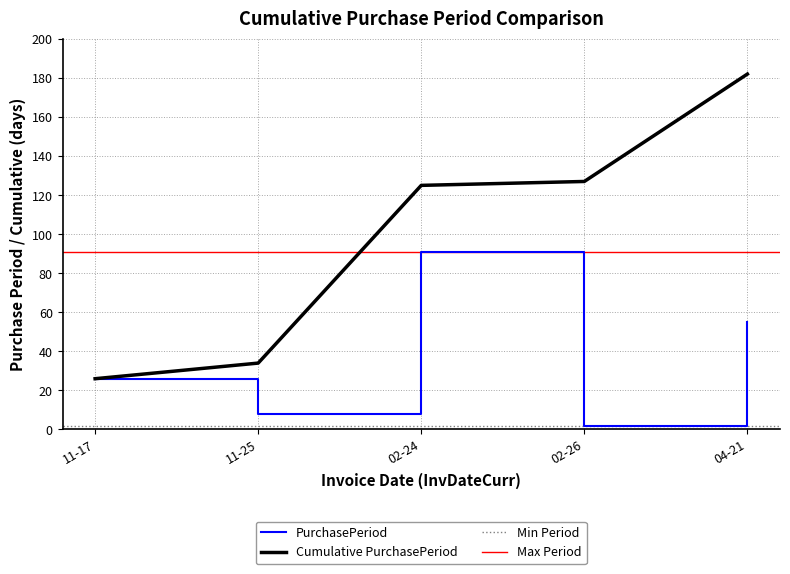

True or false: Cumulative PurchasePeriod has a value of 34 at 11-25.

True